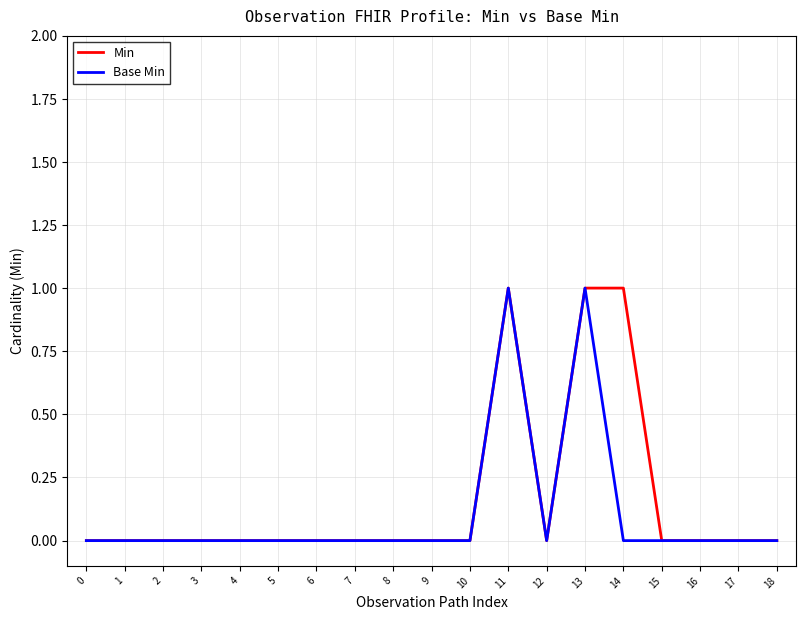

The value of Base Min at 6 is -1. True or false?

False